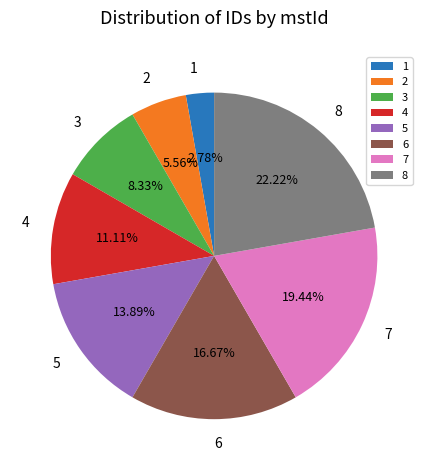

Approximately how many times larger is the value at 3 compared to 6?

0.5